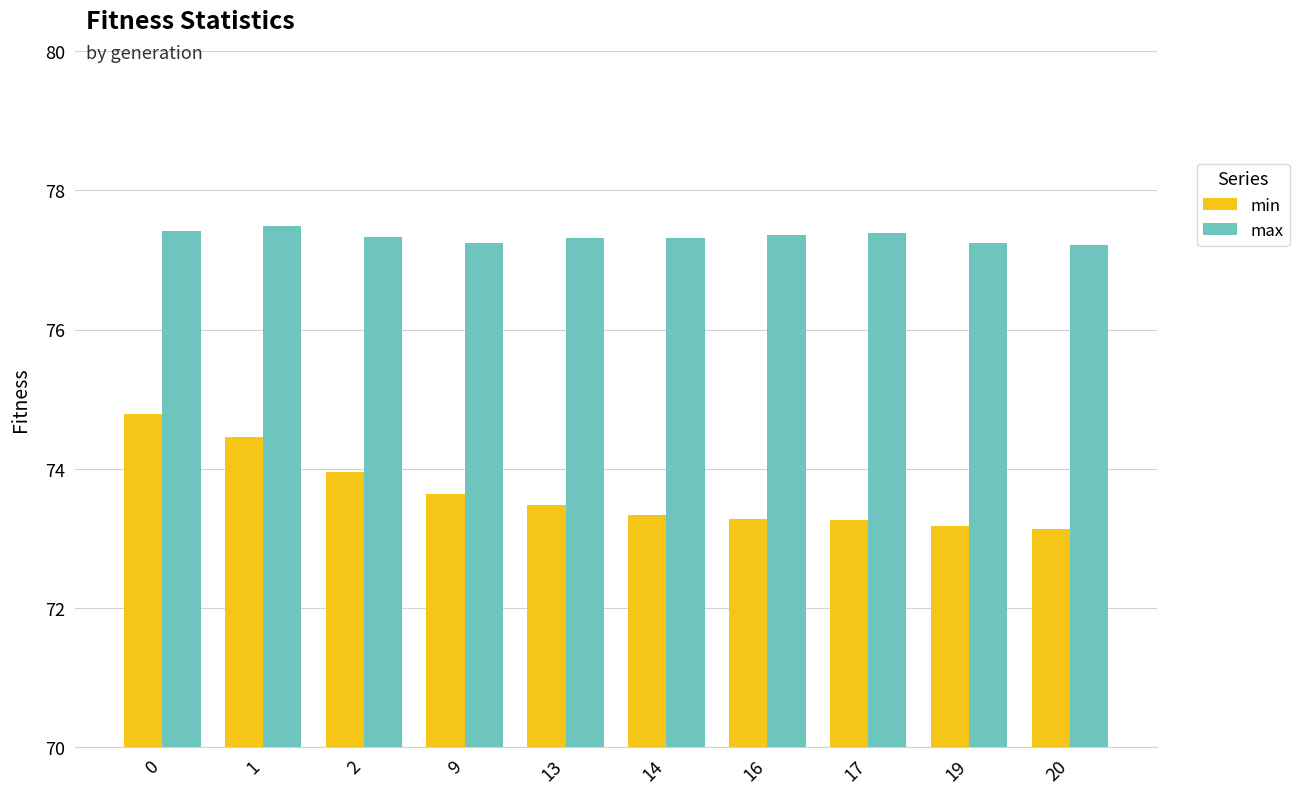

Are the bars grouped side by side (vs. stacked)?

Yes